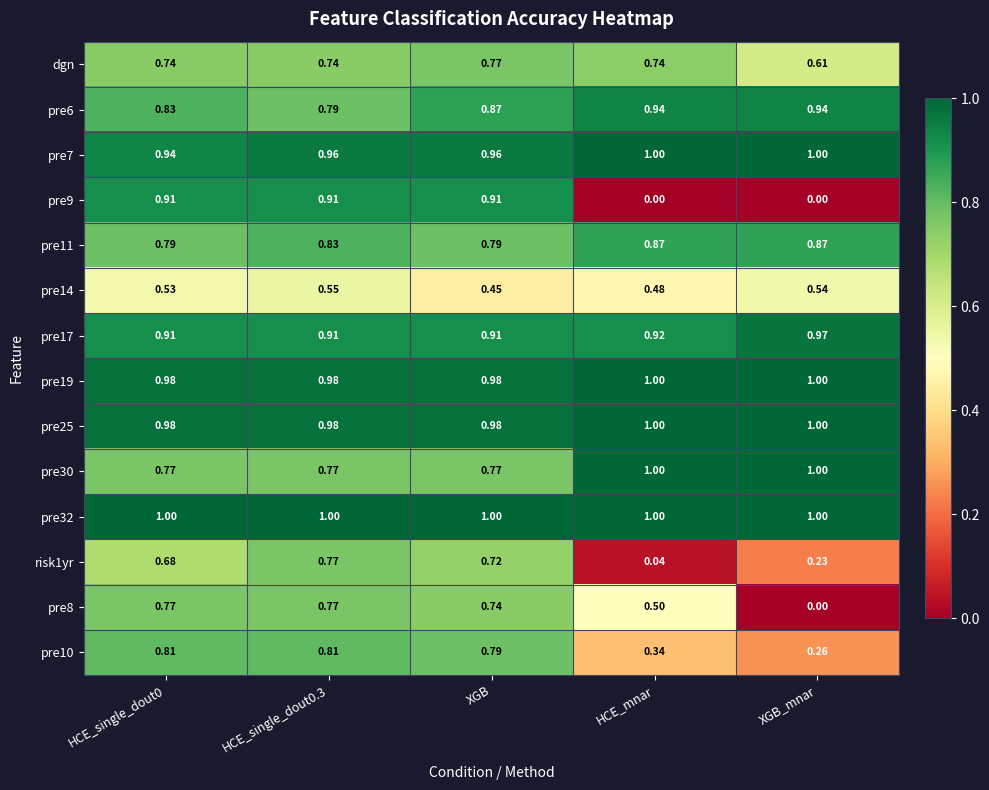

Is the value of pre6 at HCE_single_dout0 greater than the value of pre9 at XGB_mnar?

Yes